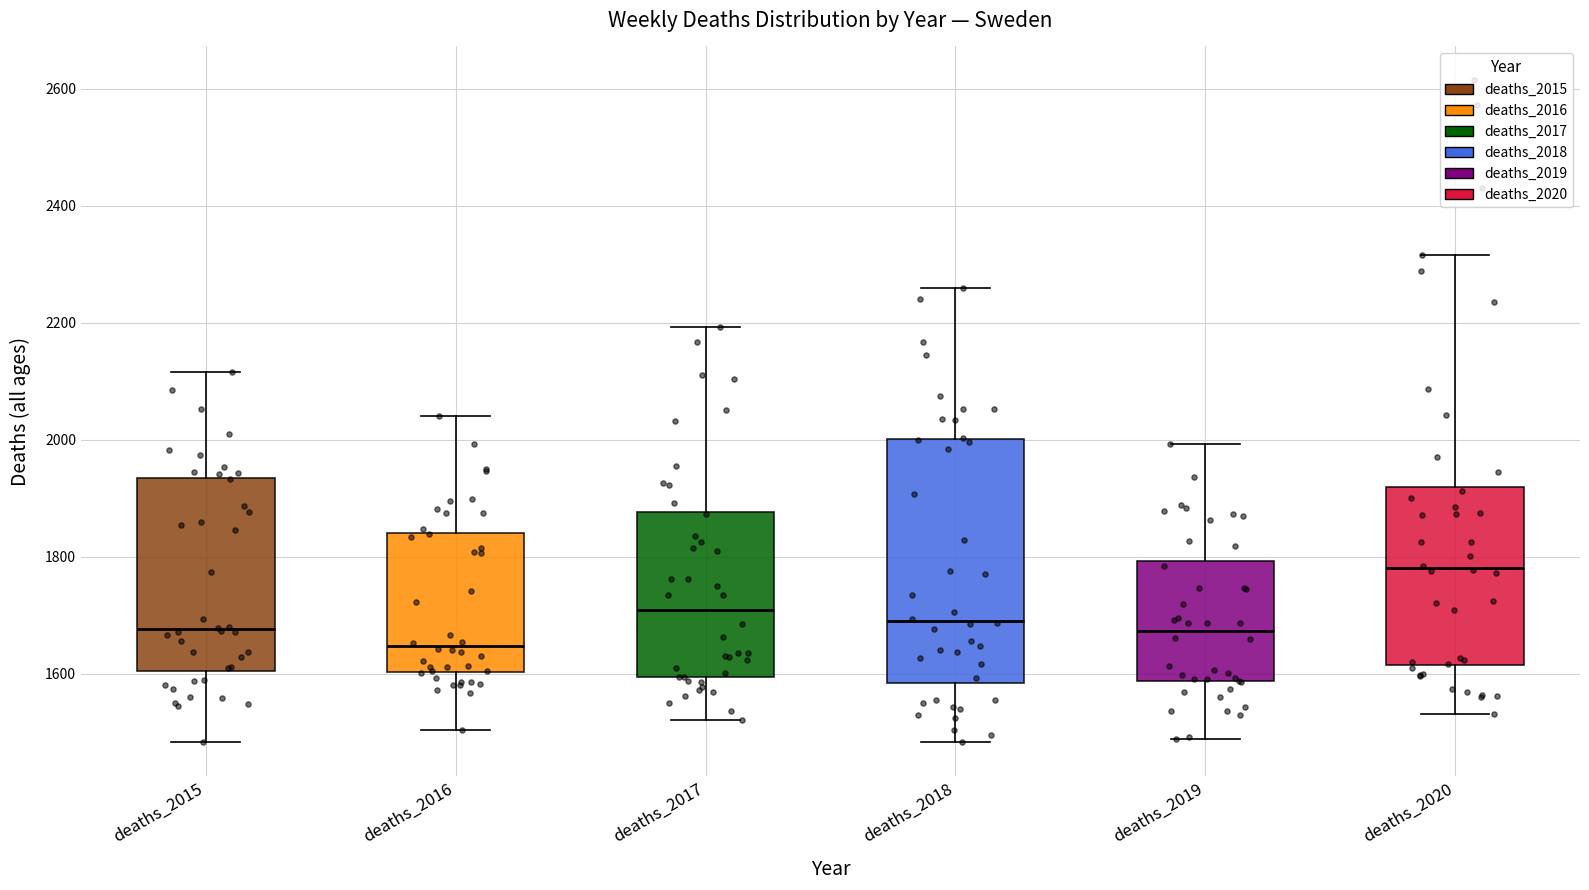

Reading left to right, read every box against the y-axis: the position of its median line, the range the box covers, and the ends of its whiskers. The values are not printed on the chart, so give them approximately, as read against the axis.

deaths_2015: median 1680, box 1600 to 1940, whiskers 1480 to 2120
deaths_2016: median 1640, box 1600 to 1840, whiskers 1500 to 2040
deaths_2017: median 1700, box 1600 to 1880, whiskers 1520 to 2200
deaths_2018: median 1700, box 1580 to 2000, whiskers 1480 to 2260
deaths_2019: median 1680, box 1580 to 1800, whiskers 1480 to 2000
deaths_2020: median 1780, box 1620 to 1920, whiskers 1540 to 2320